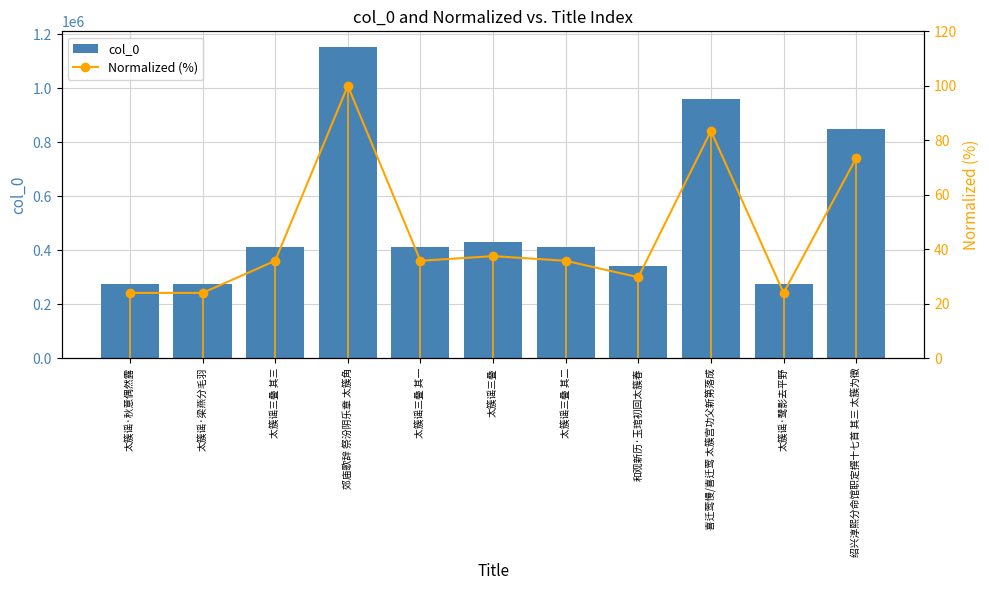

What is the spread (max minus min) of values at 太簇谣·秋意偶然露?

276587.0